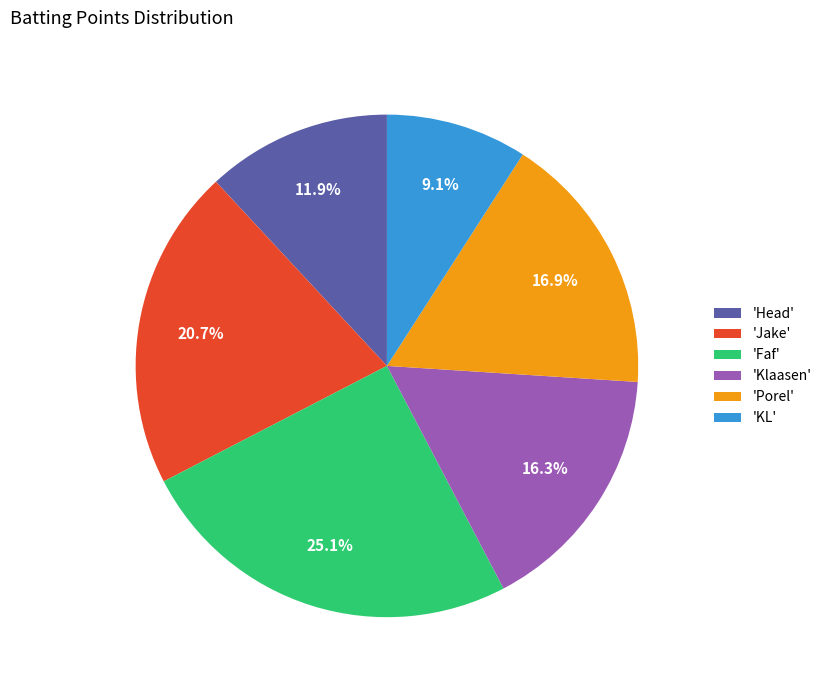

What percentage do 'Porel' and 'KL' together represent?

26.0%